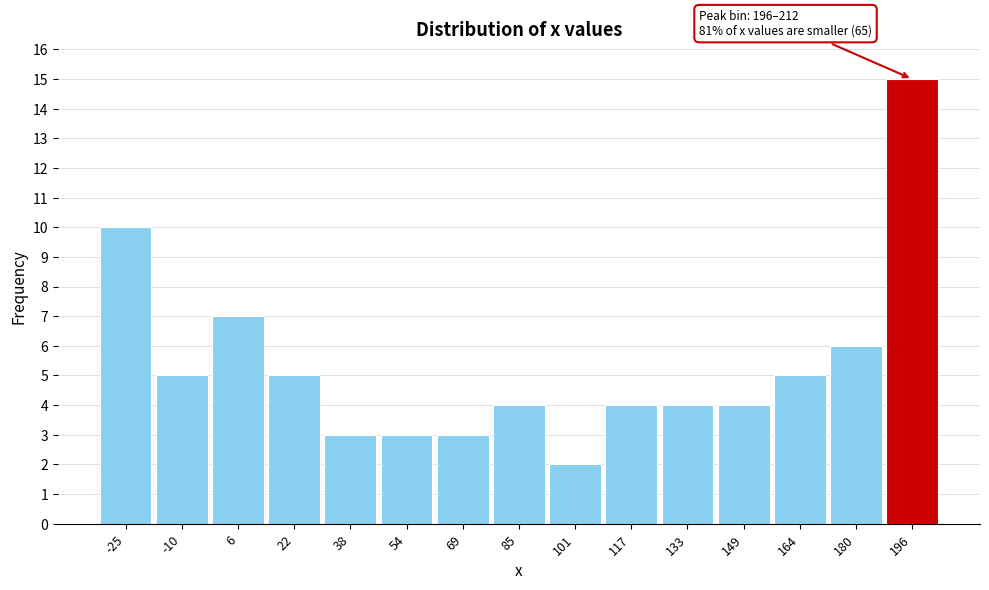

Reading left to right, transcribe all the data shown in this chart.

-25=10	-10=5	6=7	22=5	38=3	54=3	69=3	85=4	101=2	117=4	133=4	149=4	164=5	180=6	196=15